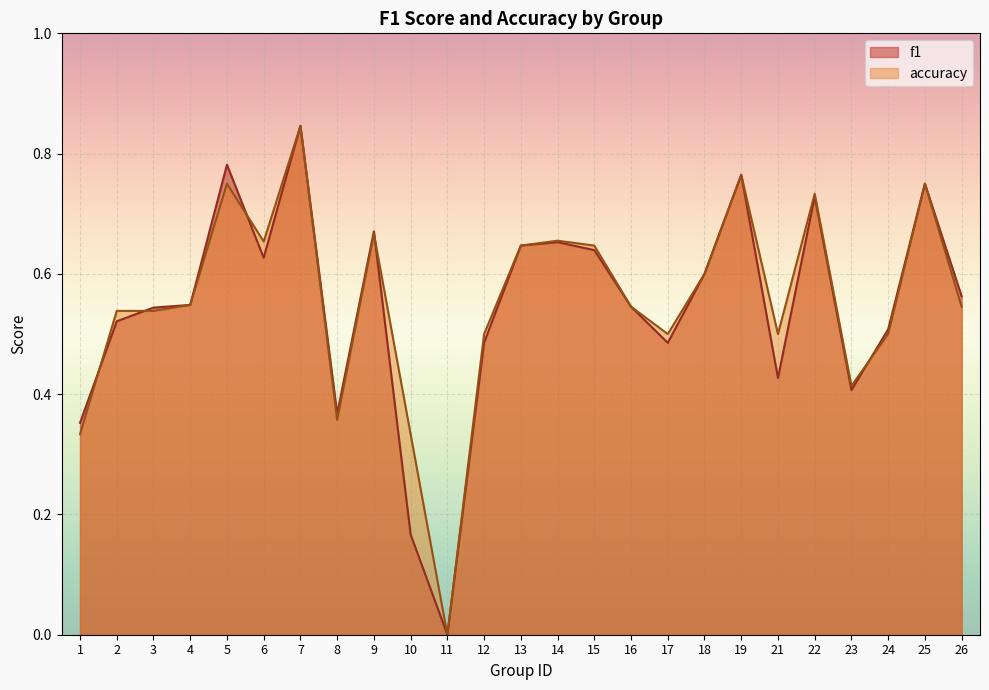

The value of accuracy at 16 is 0.3. True or false?

False